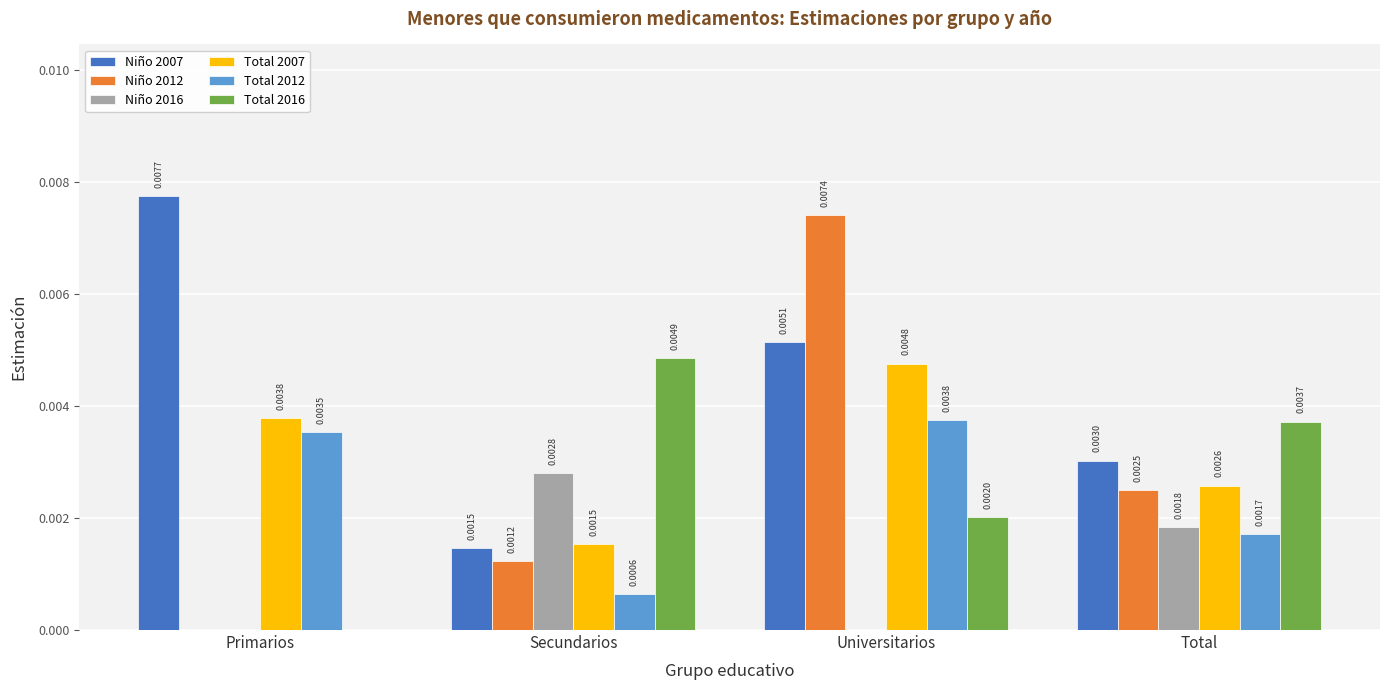

Is the value of Total 2012 at Secundarios greater than the value of Niño 2012 at Total?

No